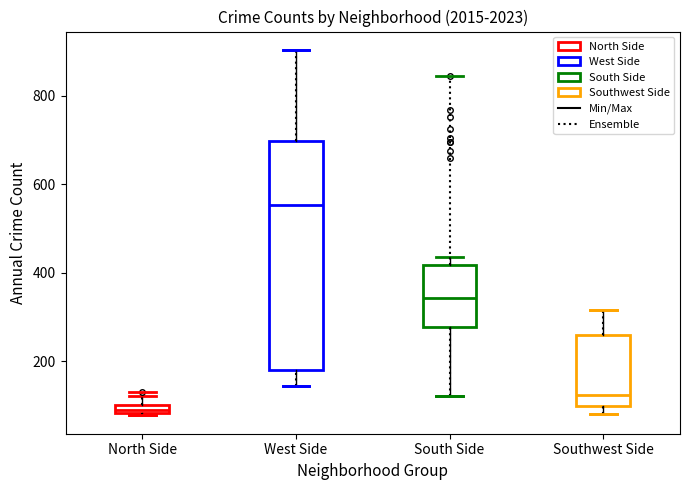

Comparing the boxes themselves (not the whiskers), which one is the tallest?

West Side